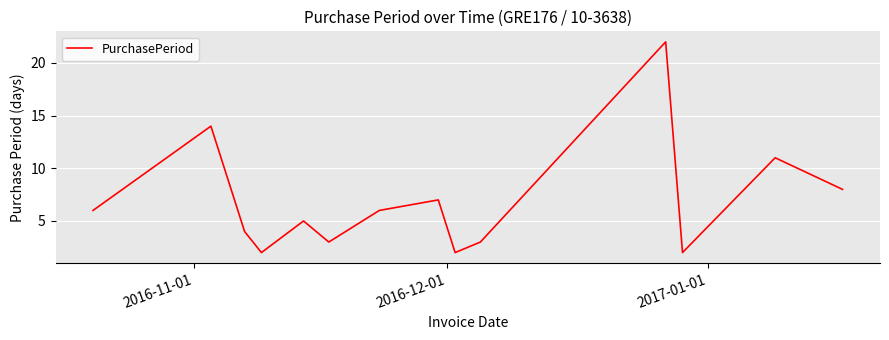

What is the average value?

7